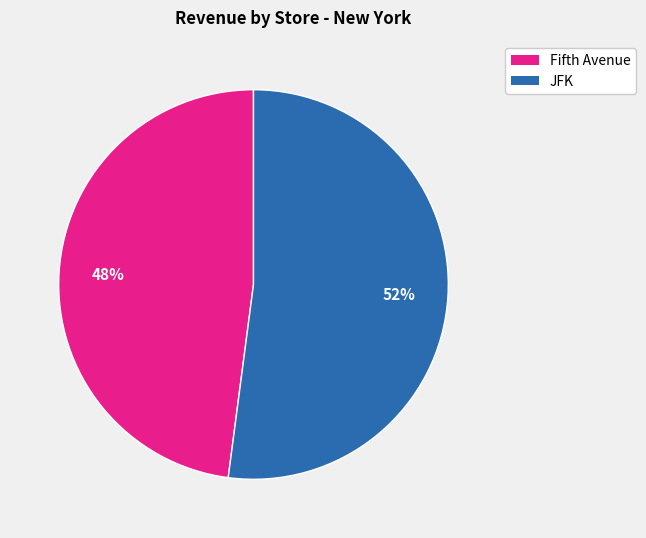

How many segments does this pie chart have?

2